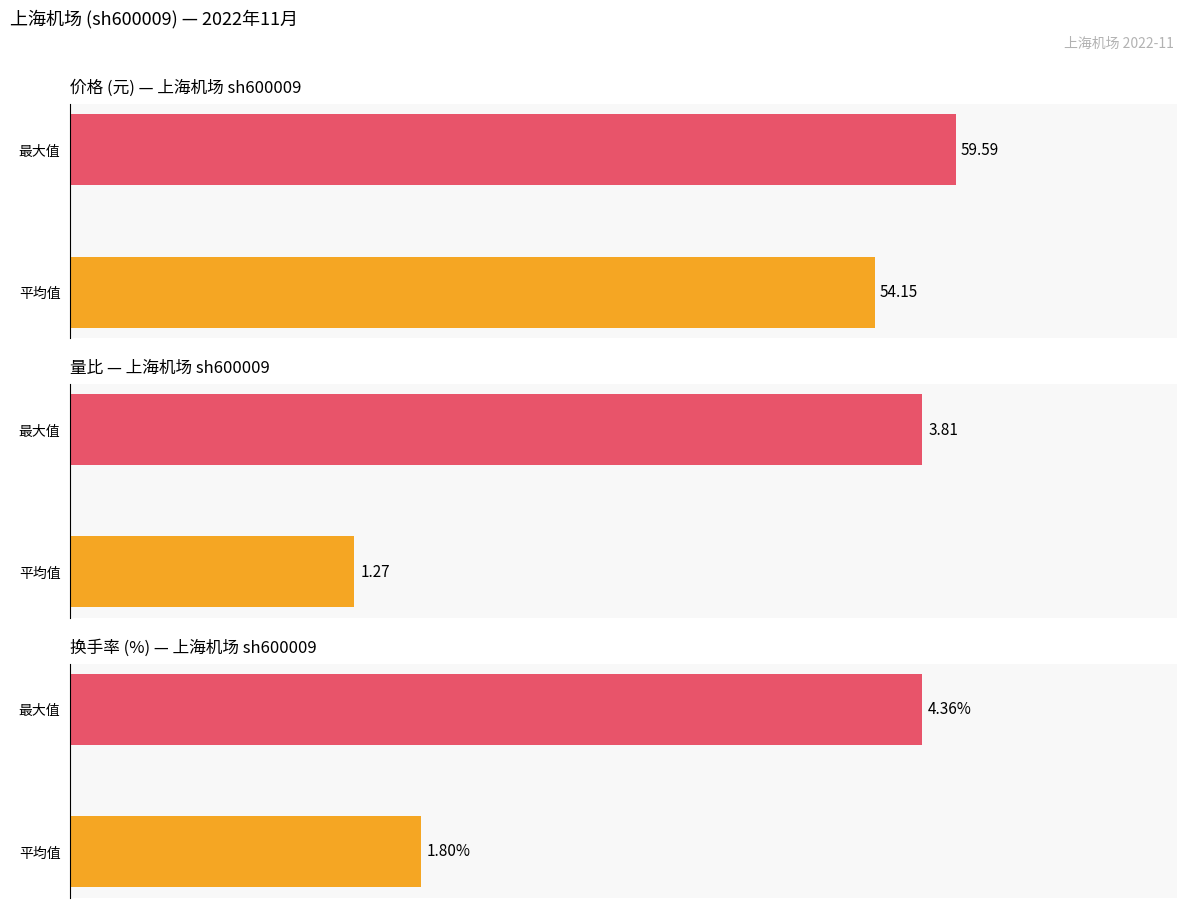

How many data points in 换手率 are above 4?

1